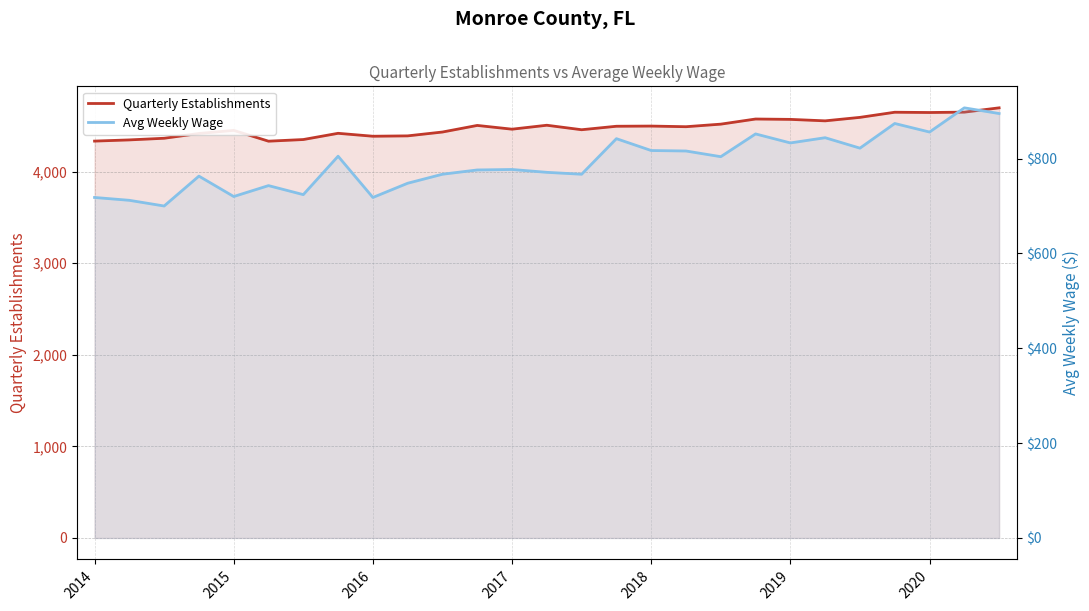

At 2016, list the series in order from largest to smallest.

Quarterly Establishments, Avg Weekly Wage